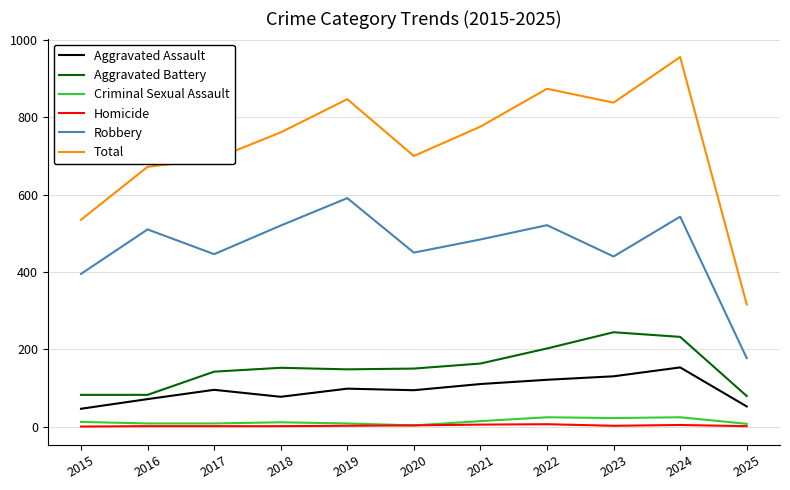

True or false: Aggravated Assault and Homicide intersect in this chart.

False